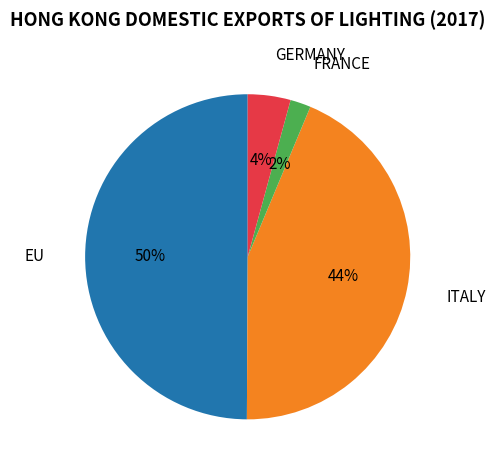

To the nearest percent, what is the difference between the largest and smallest slice percentages?

48%